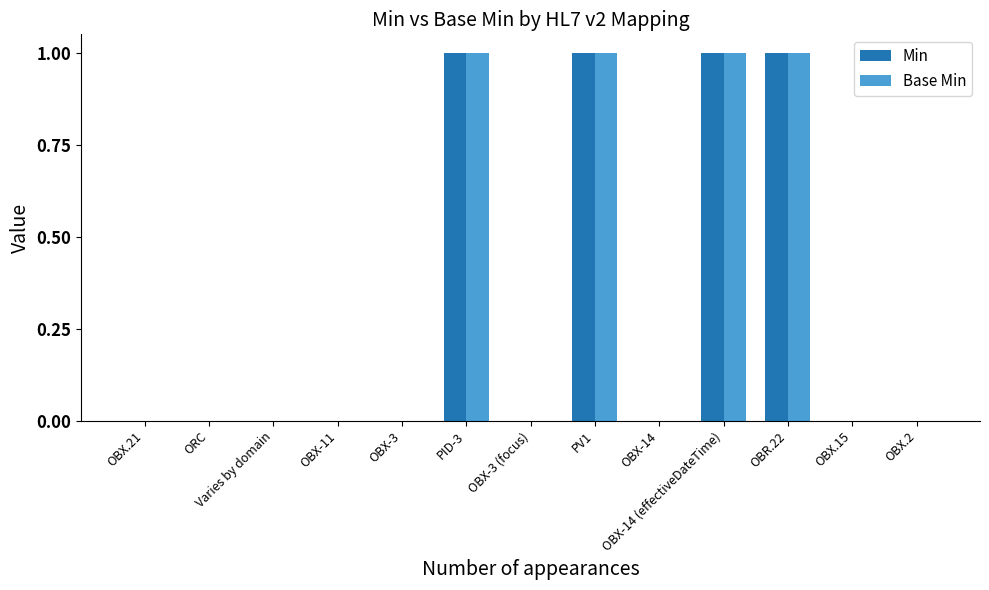

Count the Min values in the range 0 to 1.

13